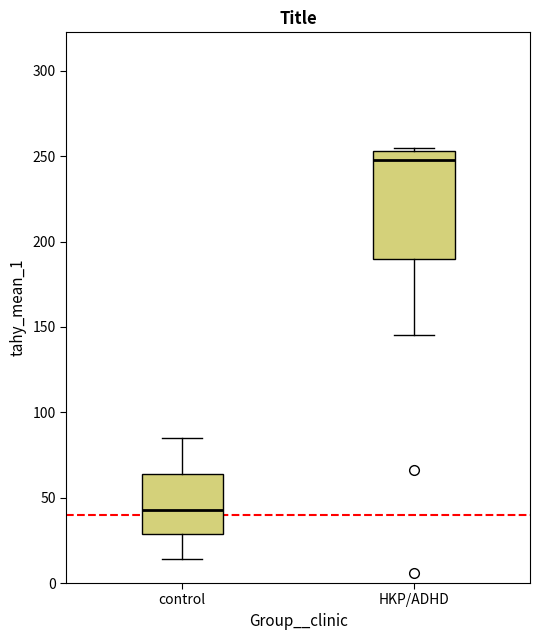

Where is the upper edge of the box for HKP/ADHD on the y-axis? The values are not printed on the chart, so give them approximately, as read against the axis.

255